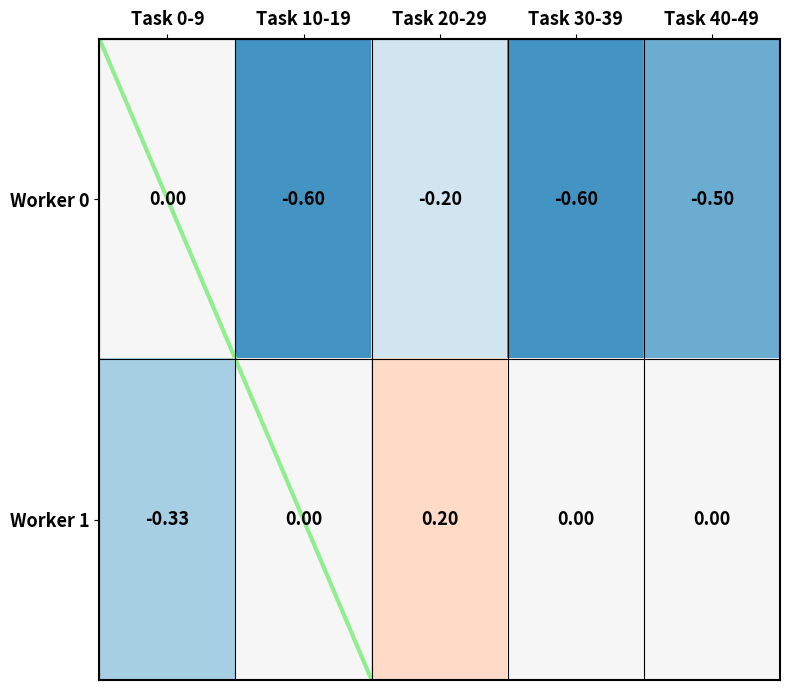

Is the value of Worker 1 at Task 20-29 greater than the value of Worker 0 at Task 20-29?

Yes